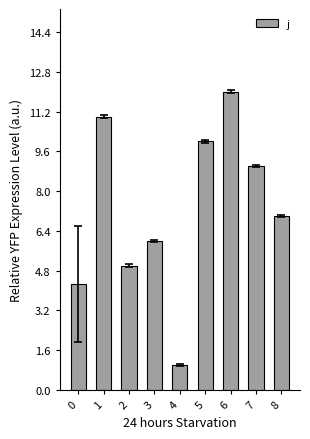

How many data points does each series have?

9